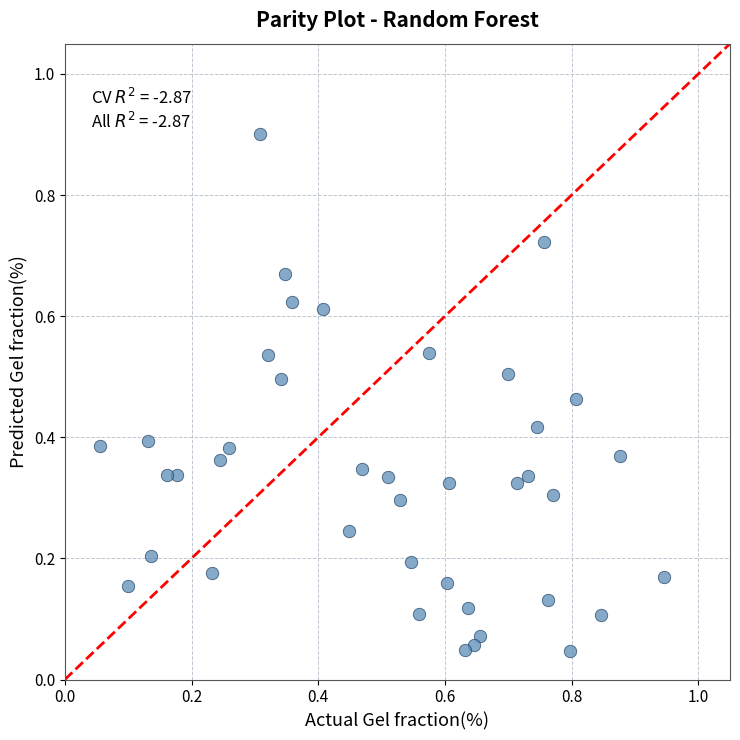

What is the range of Y values (max minus min)?

0.9